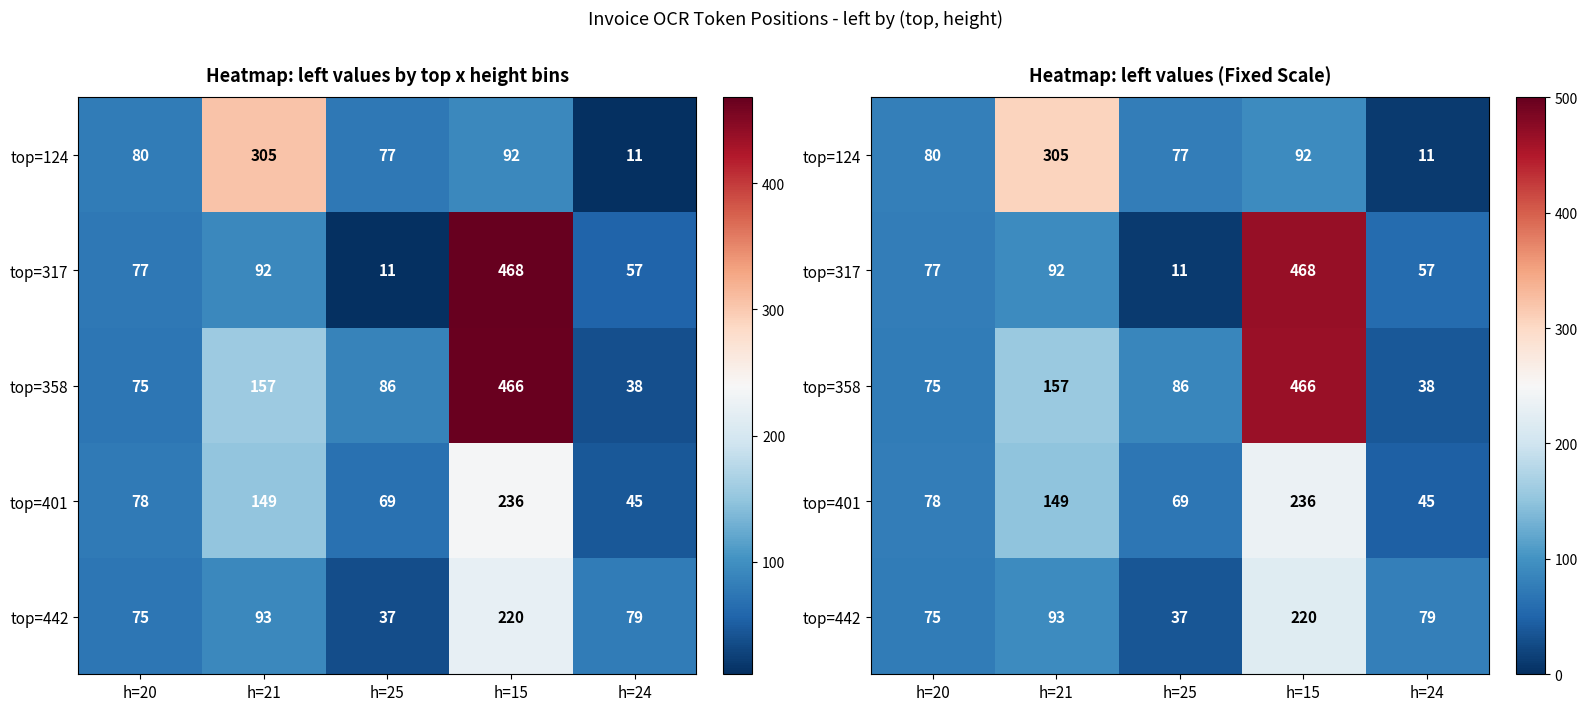

What is the difference between the maximum and minimum values in the top=401 series?

191